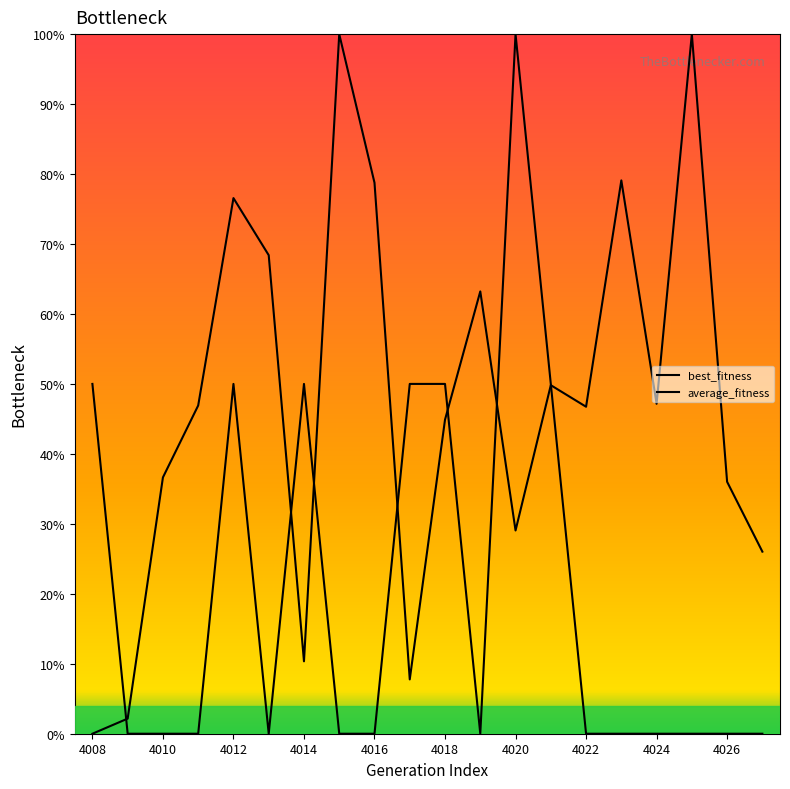

Does the chart have visible grid lines?

No